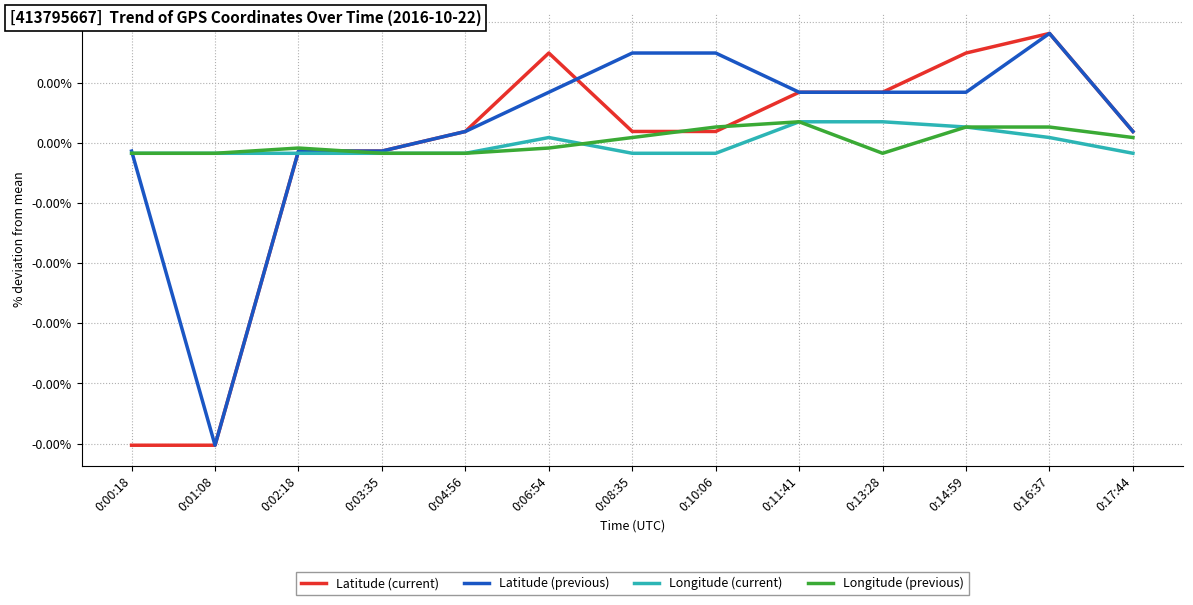

Is this an area chart (filled region under the line)?

No